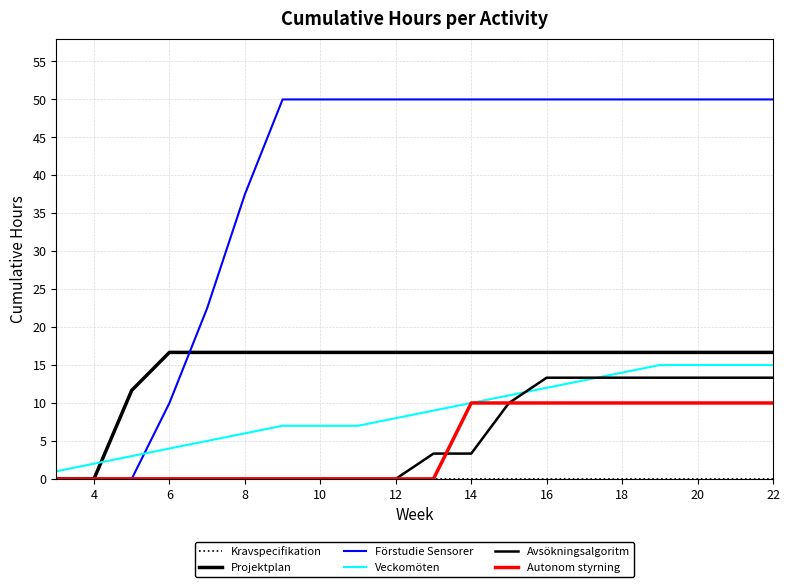

What is the sum of all Veckomöten values?

179.0